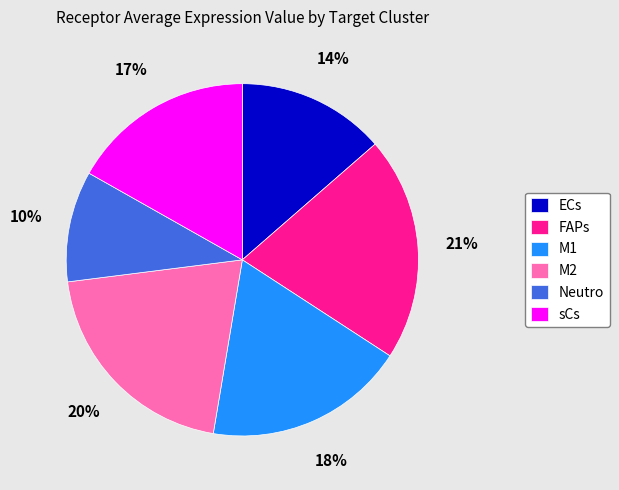

Do Neutro and M2 together represent more than half of the pie?

No